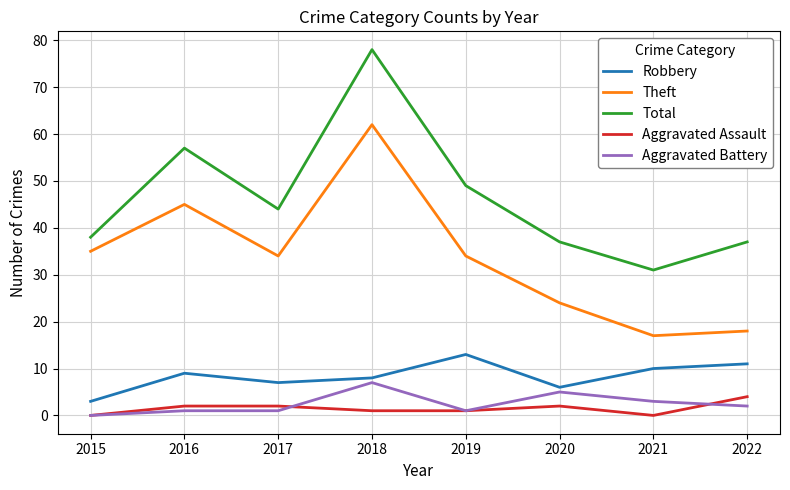

Does the chart display data point markers on the line(s)?

No